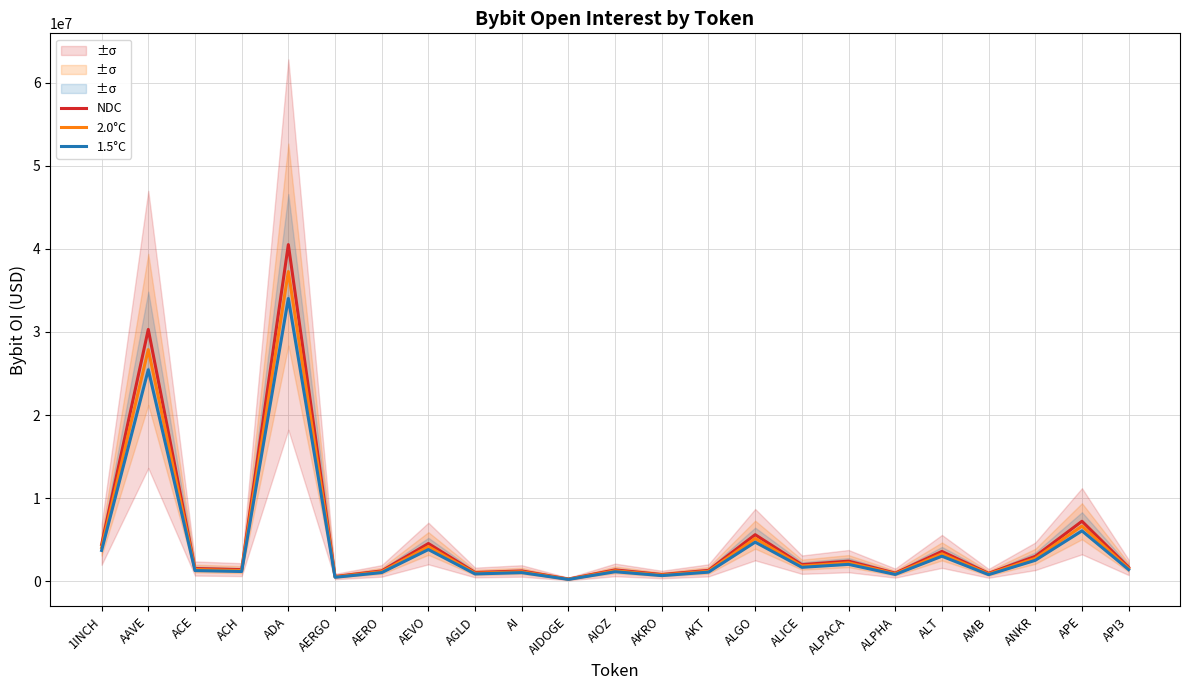

Which has a higher value, AEVO or APE?

APE